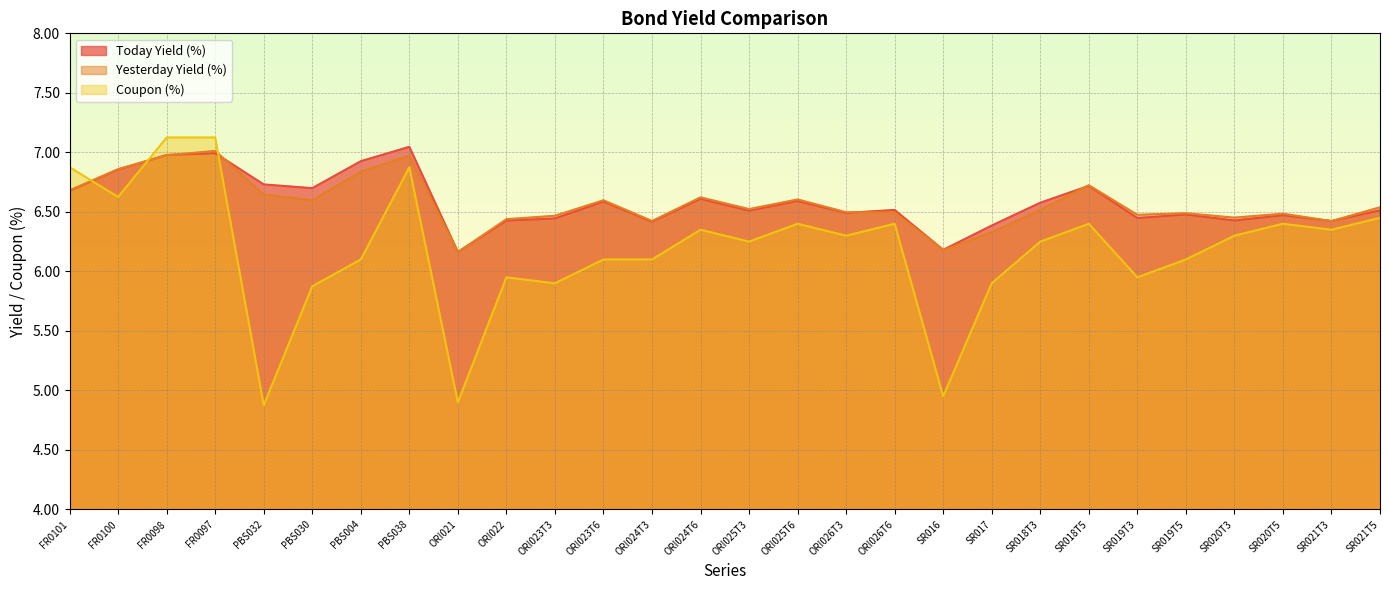

Which series ends up on top after the final intersection of Today Yield (%) and Coupon (%)?

Today Yield (%)